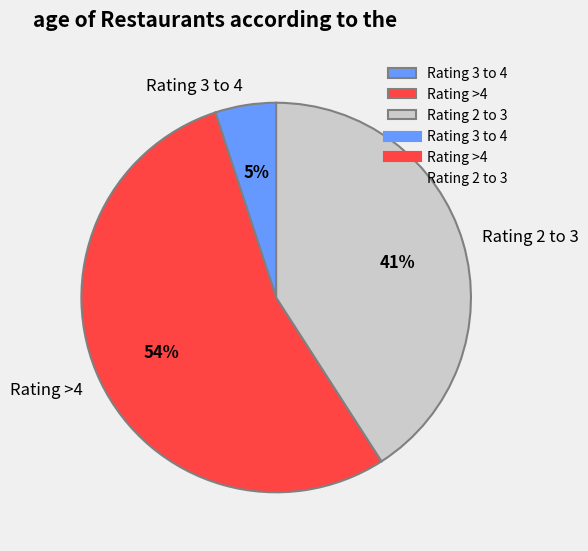

Rank the categories by value from highest to lowest.

Rating >4, Rating 2 to 3, Rating 3 to 4